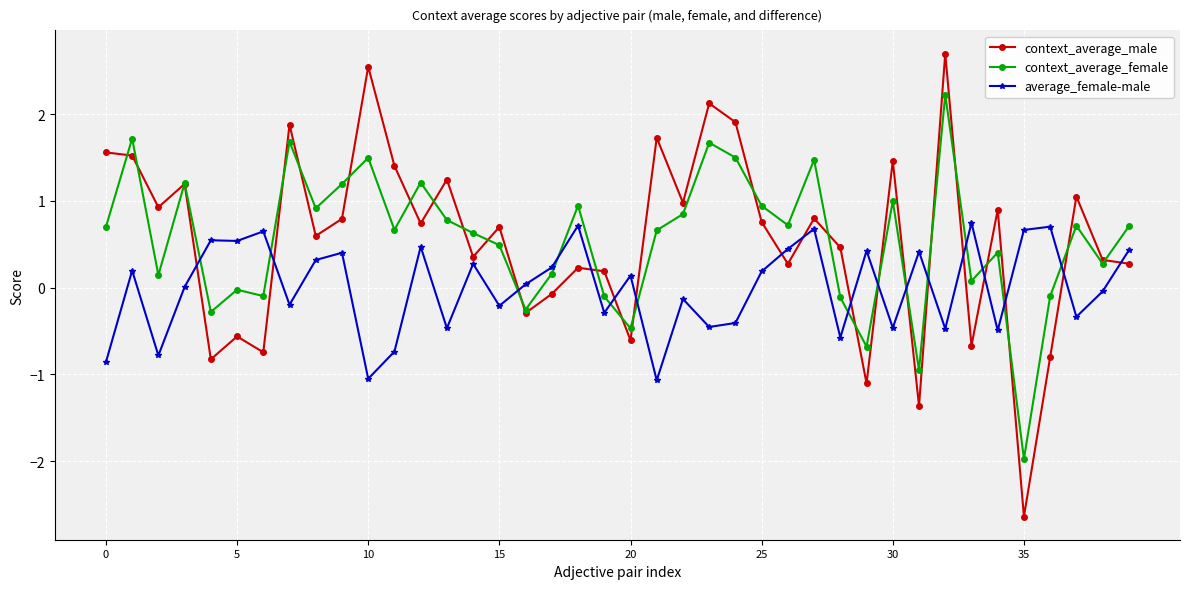

What is the greatest value displayed?

2.7